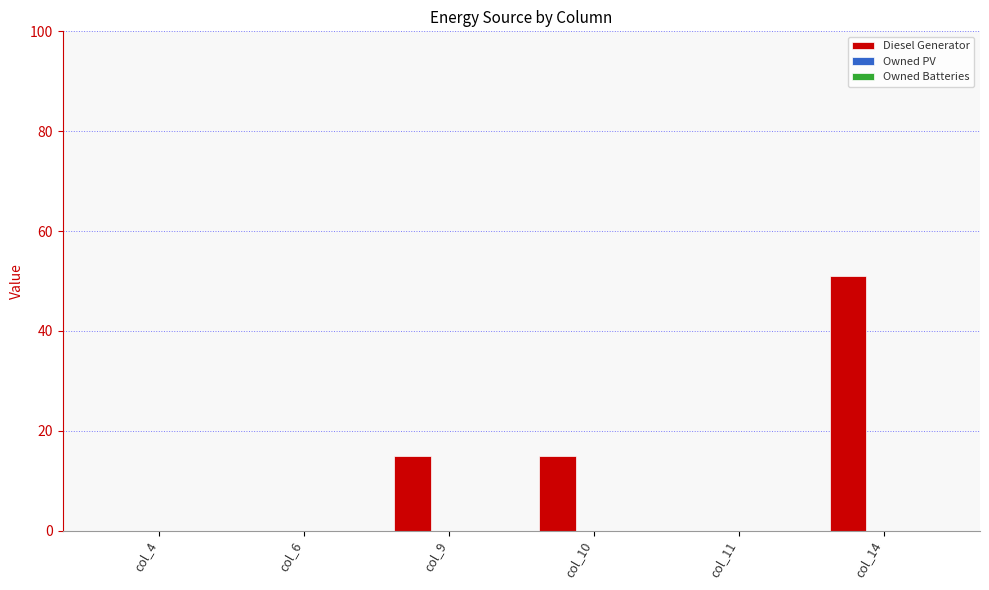

Reading right to left, what are all the values shown in this chart?

col_14=51	col_11=0	col_10=15	col_9=15	col_6=0	col_4=0